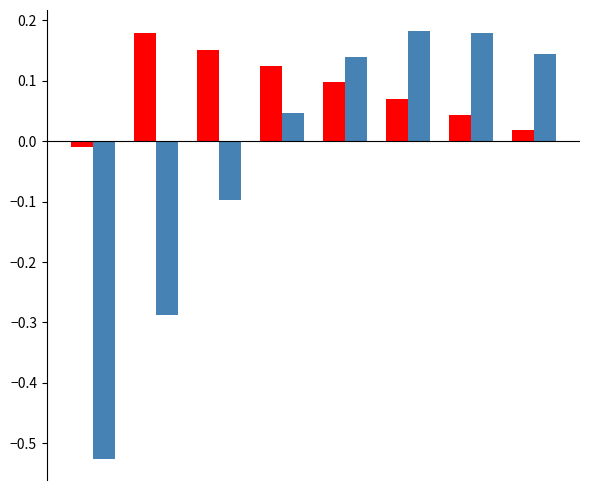

How many data points does each series have?

8